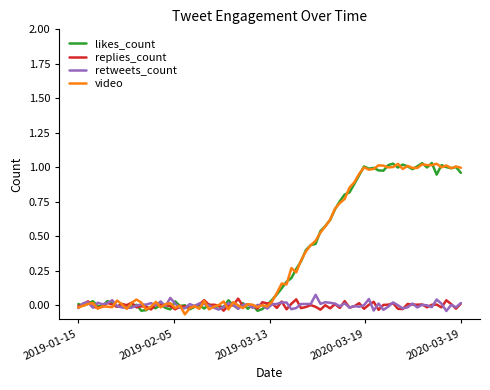

How many lines are shown in the chart?

4